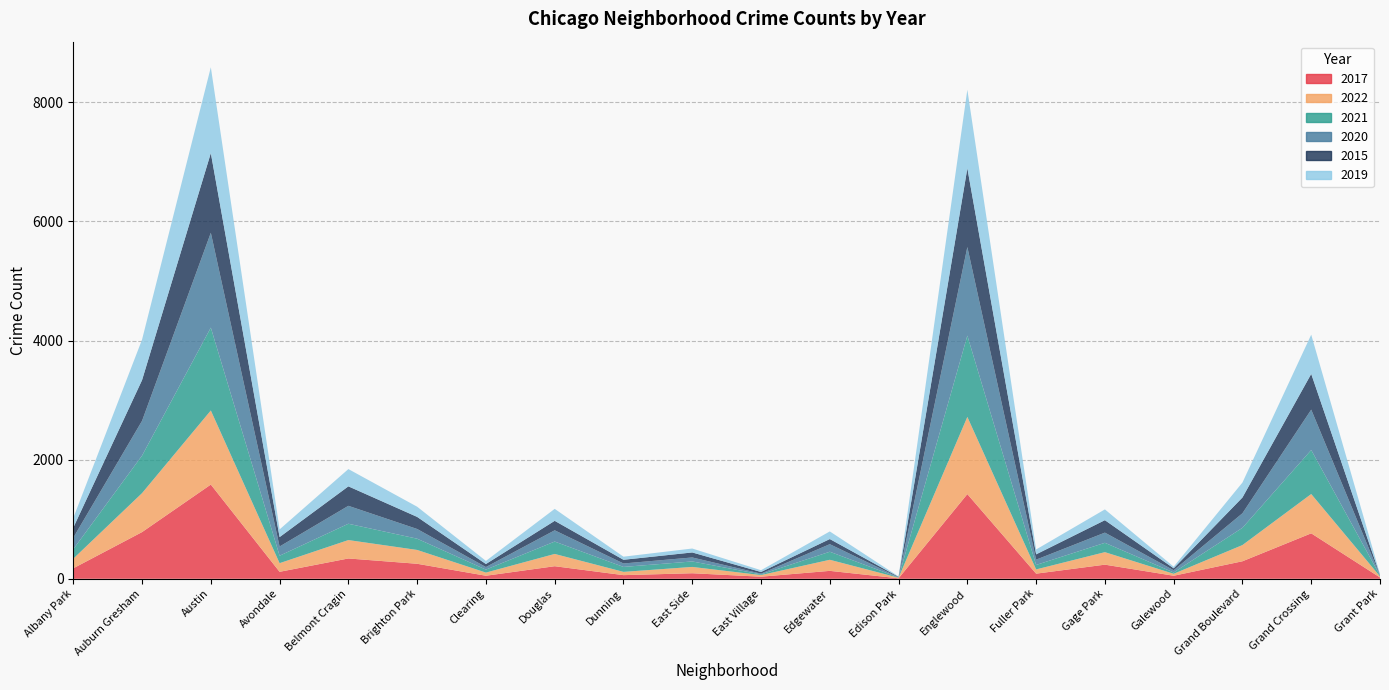

Reading right to left, transcribe all the data shown in this chart.

2017: Grant Park=22	Grand Crossing=763	Grand Boulevard=294	Galewood=51	Gage Park=237	Fuller Park=86	Englewood=1422	Edison Park=8	Edgewater=133	East Village=35	East Side=93	Dunning=61	Douglas=211	Clearing=51	Brighton Park=252	Belmont Cragin=341	Avondale=117	Austin=1582	Auburn Gresham=784	Albany Park=176
2022: Grant Park=18	Grand Crossing=660	Grand Boulevard=272	Galewood=33	Gage Park=210	Fuller Park=71	Englewood=1296	Edison Park=10	Edgewater=186	East Village=27	East Side=106	Dunning=55	Douglas=206	Clearing=53	Brighton Park=232	Belmont Cragin=309	Avondale=145	Austin=1244	Auburn Gresham=654	Albany Park=161
2021: Grant Park=14	Grand Crossing=739	Grand Boulevard=290	Galewood=22	Gage Park=157	Fuller Park=75	Englewood=1365	Edison Park=4	Edgewater=135	East Village=12	East Side=92	Dunning=83	Douglas=208	Clearing=50	Brighton Park=189	Belmont Cragin=274	Avondale=125	Austin=1391	Auburn Gresham=630	Albany Park=159
2020: Grant Park=5	Grand Crossing=678	Grand Boulevard=244	Galewood=37	Gage Park=171	Fuller Park=89	Englewood=1487	Edison Park=4	Edgewater=127	East Village=12	East Side=67	Dunning=58	Douglas=189	Clearing=43	Brighton Park=163	Belmont Cragin=301	Avondale=155	Austin=1593	Auburn Gresham=584	Albany Park=193
2015: Grant Park=4	Grand Crossing=600	Grand Boulevard=265	Galewood=33	Gage Park=209	Fuller Park=89	Englewood=1323	Edison Park=7	Edgewater=86	East Village=28	East Side=84	Dunning=62	Douglas=159	Clearing=51	Brighton Park=203	Belmont Cragin=327	Avondale=158	Austin=1338	Auburn Gresham=684	Albany Park=169
2019: Grant Park=15	Grand Crossing=659	Grand Boulevard=251	Galewood=27	Gage Park=181	Fuller Park=82	Englewood=1318	Edison Park=6	Edgewater=128	East Village=30	East Side=66	Dunning=52	Douglas=201	Clearing=52	Brighton Park=171	Belmont Cragin=290	Avondale=129	Austin=1441	Auburn Gresham=680	Albany Park=163